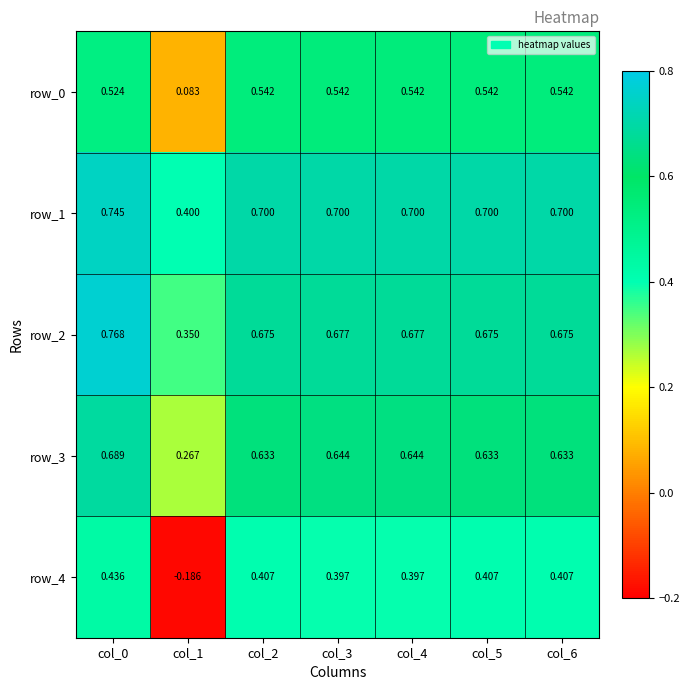

The value of row_0 at col_0 is 0.1. True or false?

False